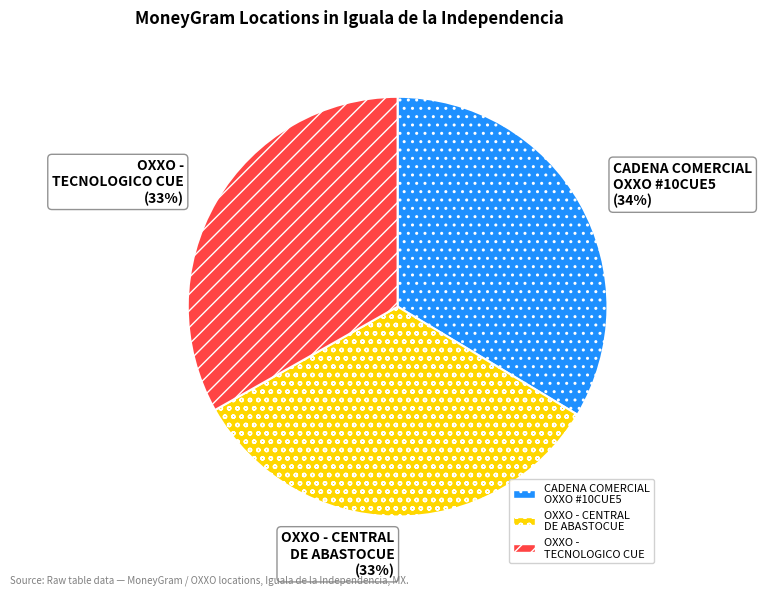

To the nearest percent, what percentage of the pie is CADENA COMERCIAL OXXO #10CUE5 (34%)?

34%